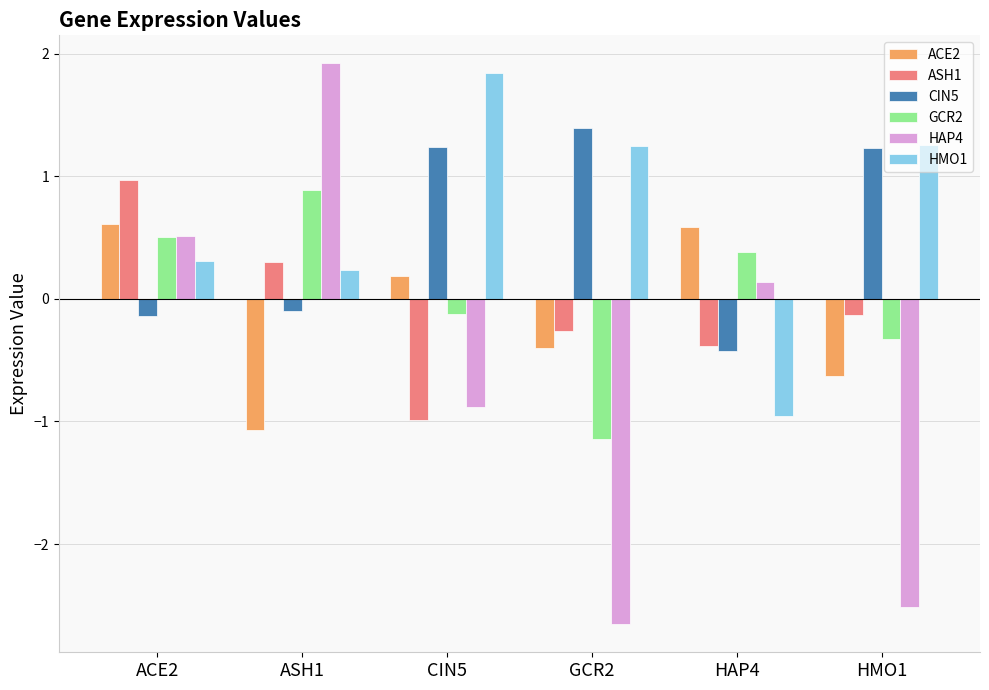

What position from the left is ASH1?

2